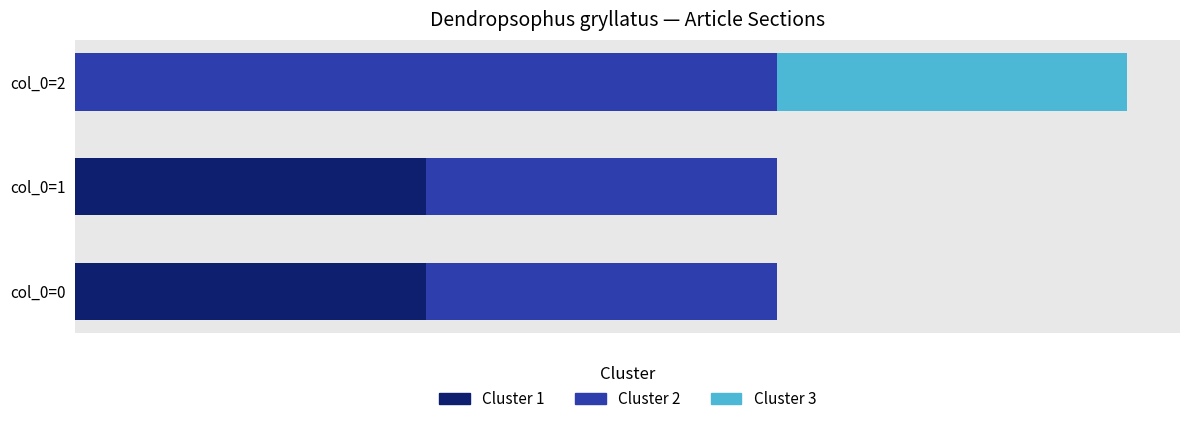

What are all the series names shown in the legend?

Cluster 1, Cluster 2, Cluster 3